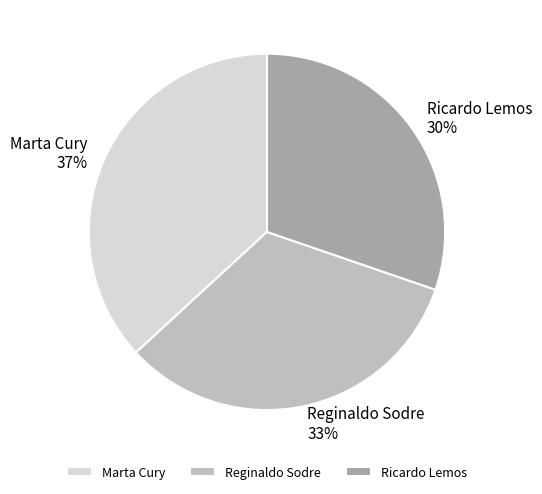

What percentage is the Ricardo Lemos slice, to the nearest percent?

30%